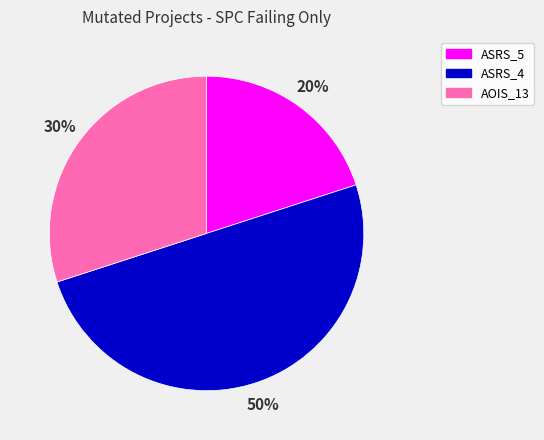

To the nearest percent, what is the average slice percentage?

33%